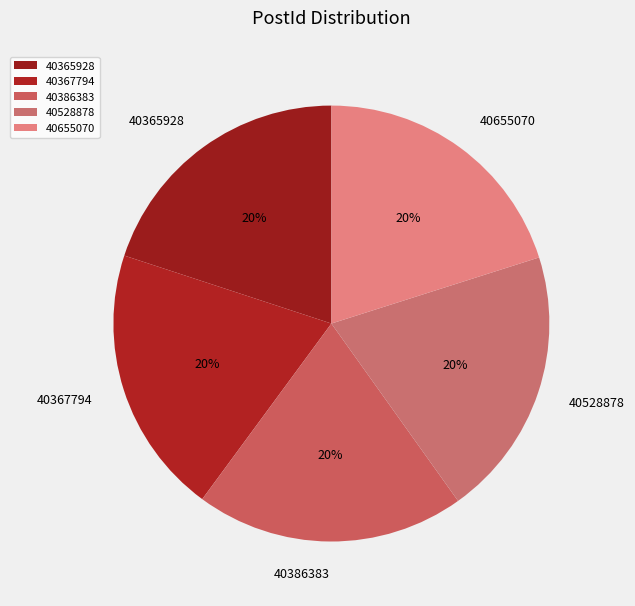

How many slices are in this pie chart?

5